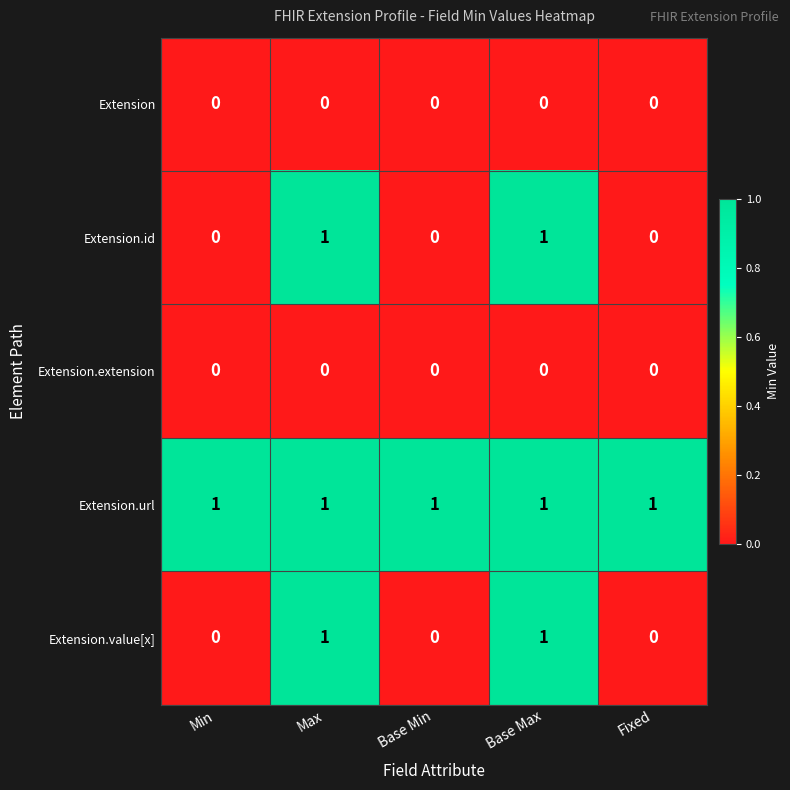

What is the total value across all series at Base Max?

3